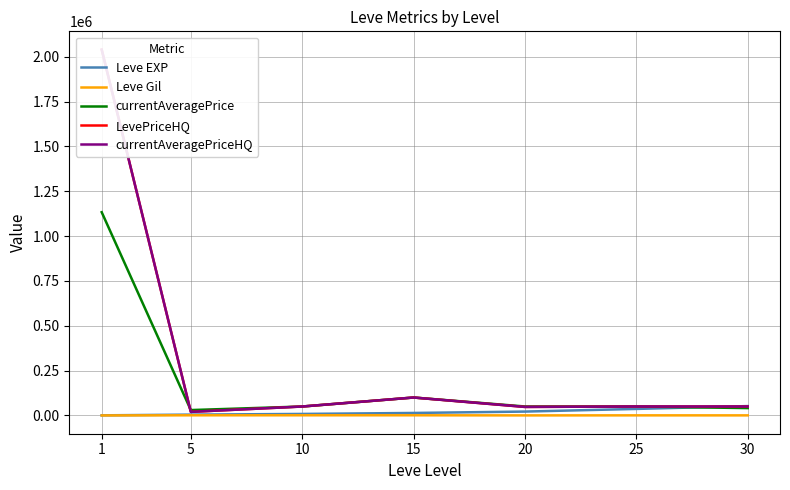

Does the chart have visible grid lines?

Yes